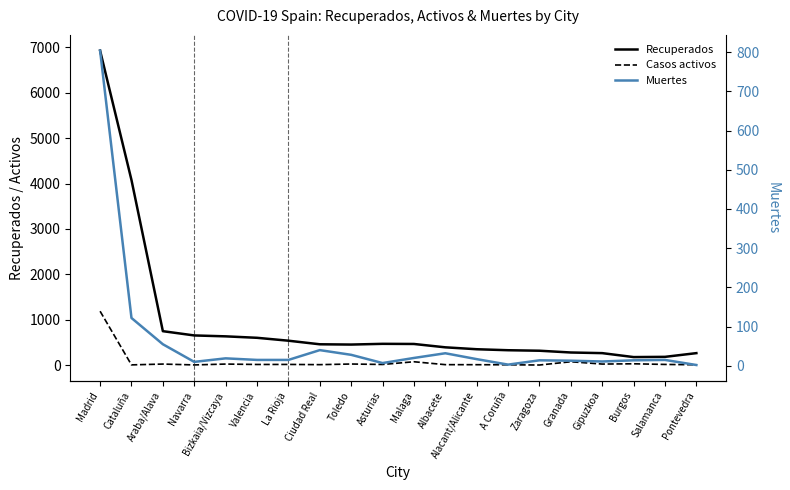

How many data points in Muertes are above 15?

9